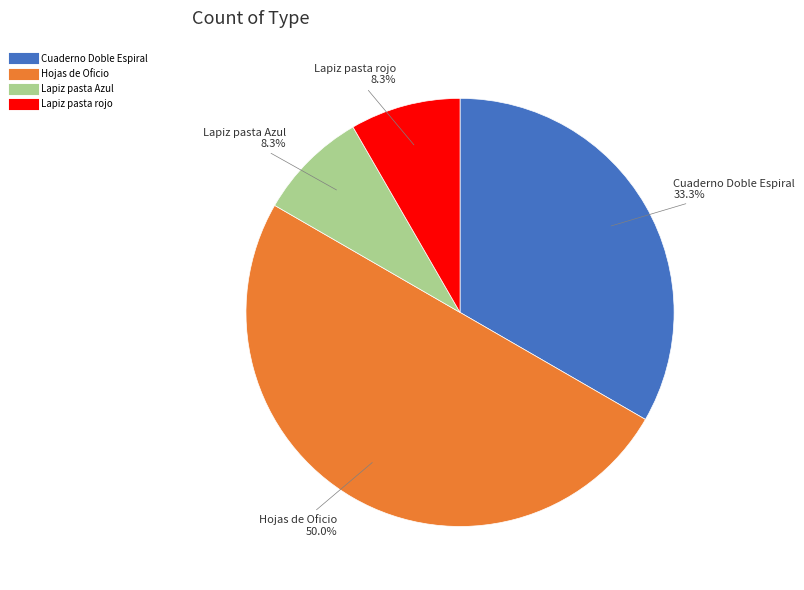

Which has a higher value, Hojas de Oficio or Cuaderno Doble Espiral?

Hojas de Oficio